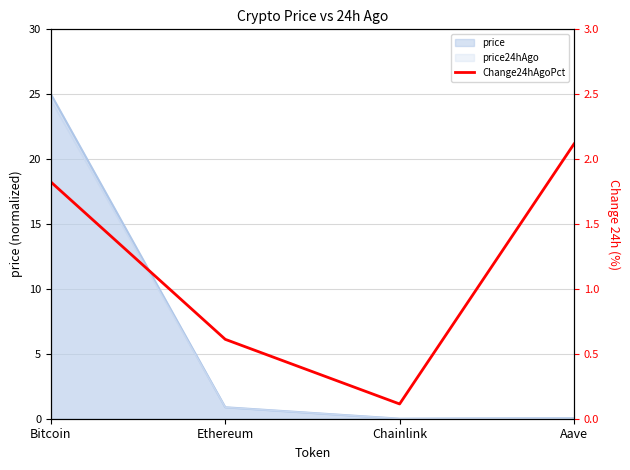

True or false: there are more than 2 points higher than both neighbors.

False